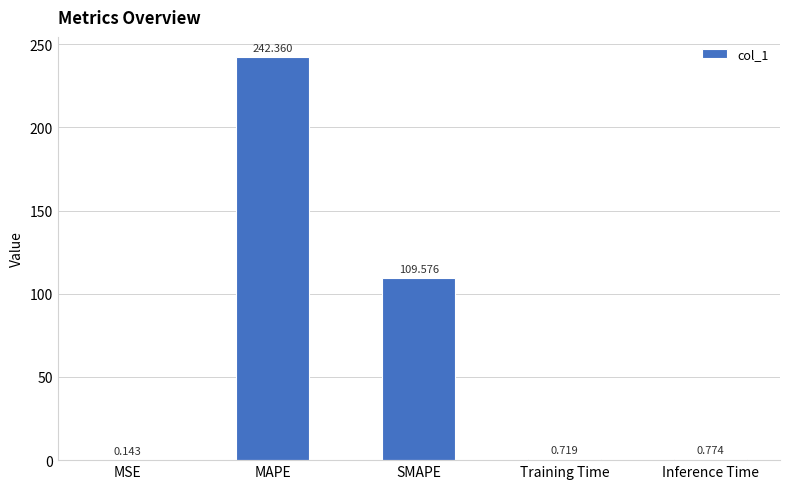

Between MSE and Training Time, which is larger?

Training Time